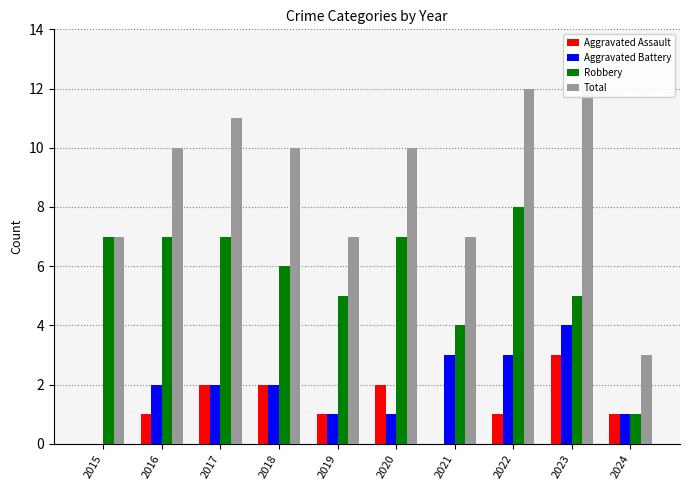

The value of Aggravated Battery at 2020 is 2. True or false?

False